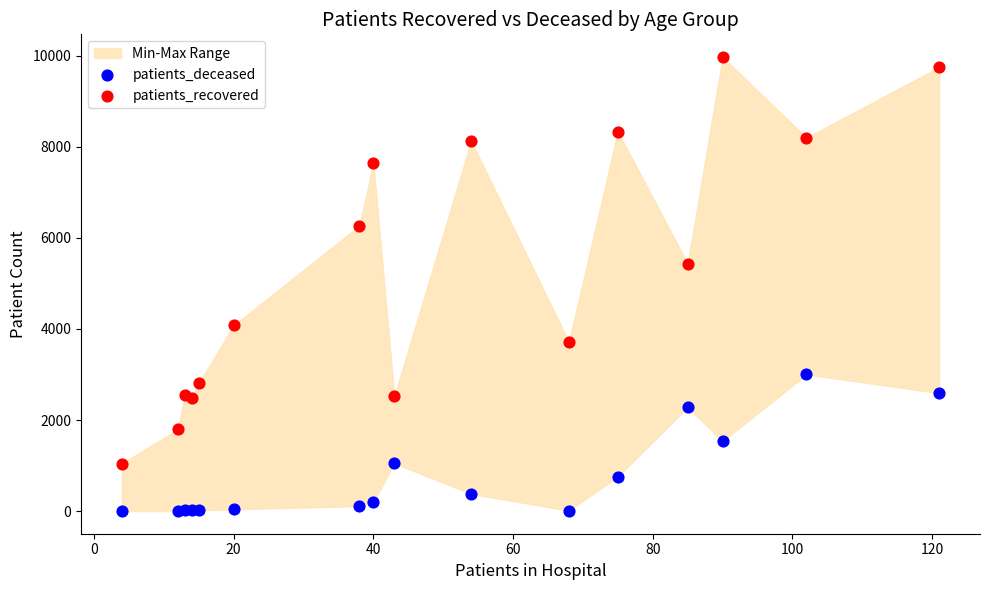

Which series has the widest spread of Y values?

patients_recovered